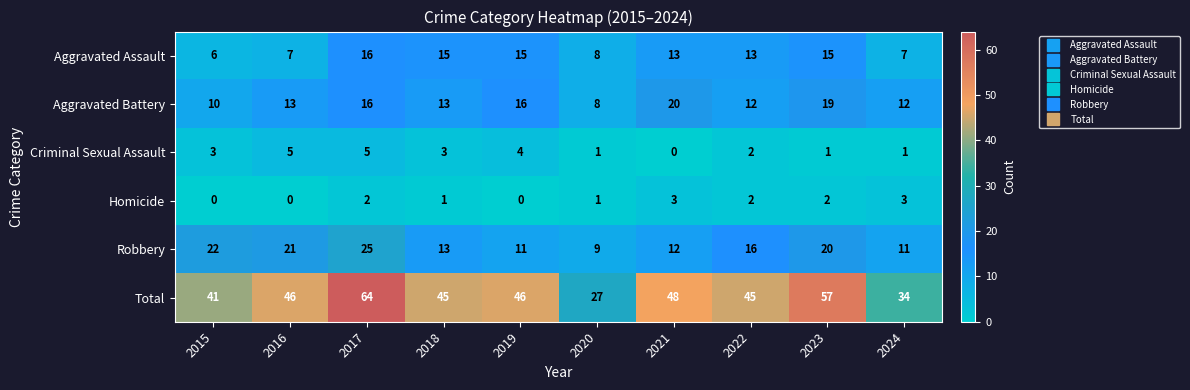

Is it true that Aggravated Battery equals 8 at 2020?

True